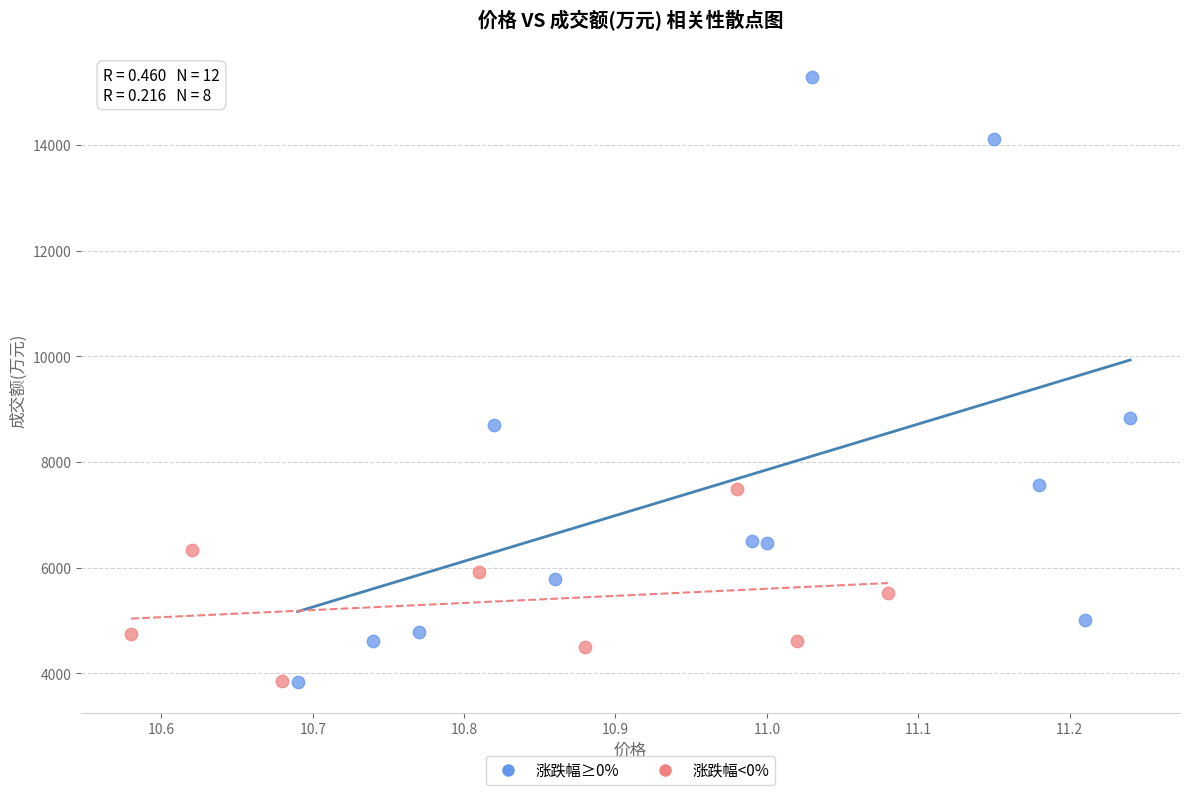

What are all the series names shown in the legend?

涨跌幅≥0%, 涨跌幅<0%